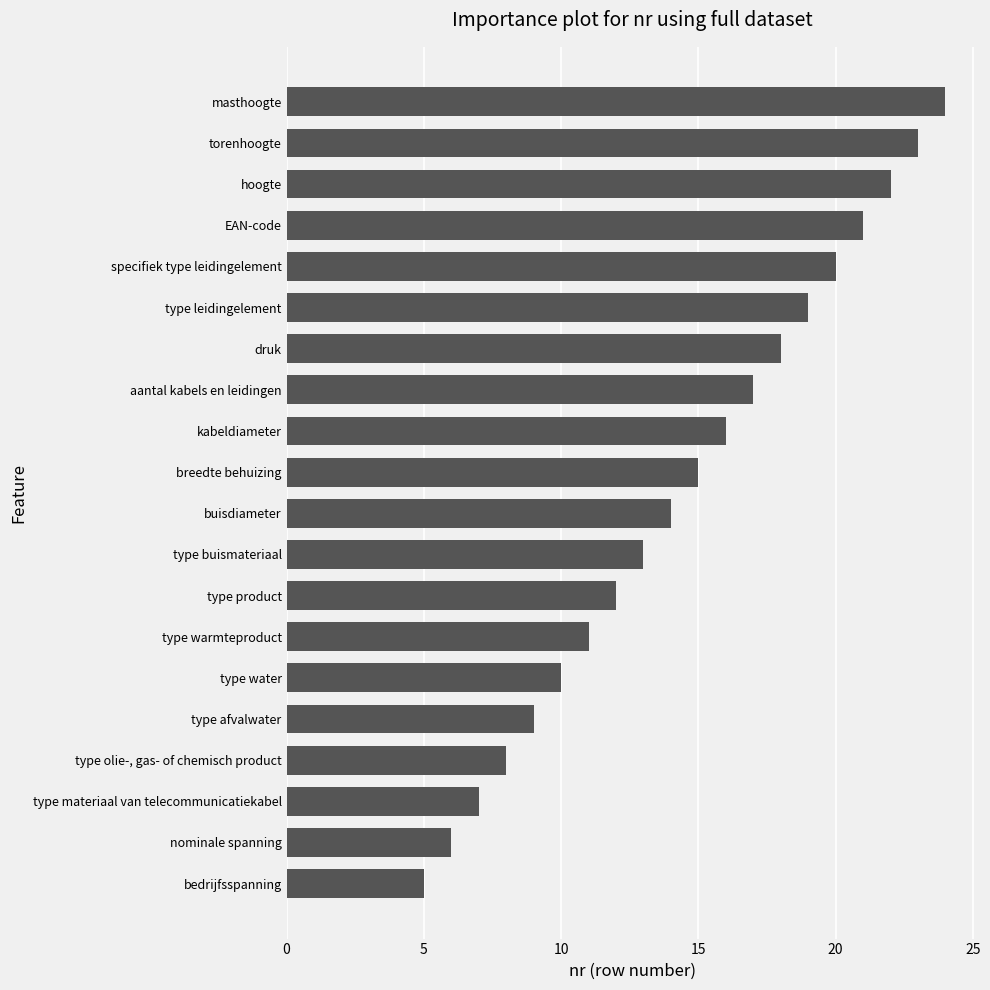

The chart shows a value of 11 at nominale spanning. True or false?

False